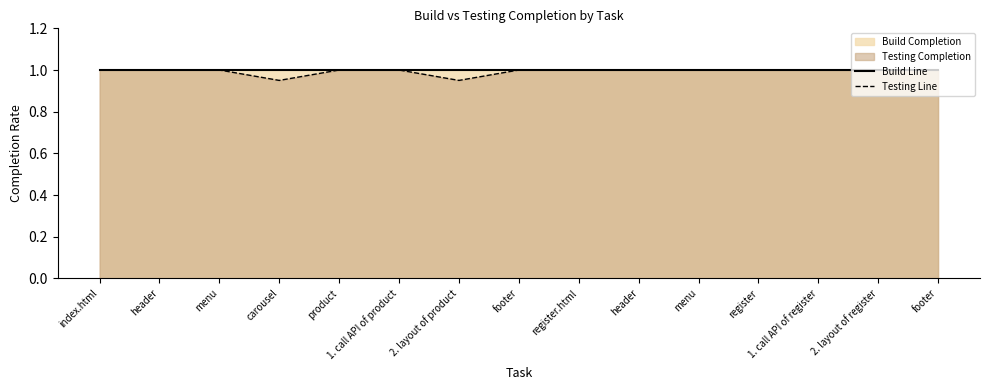

Rank the series at register.html from lowest to highest value.

Build Line, Testing Line